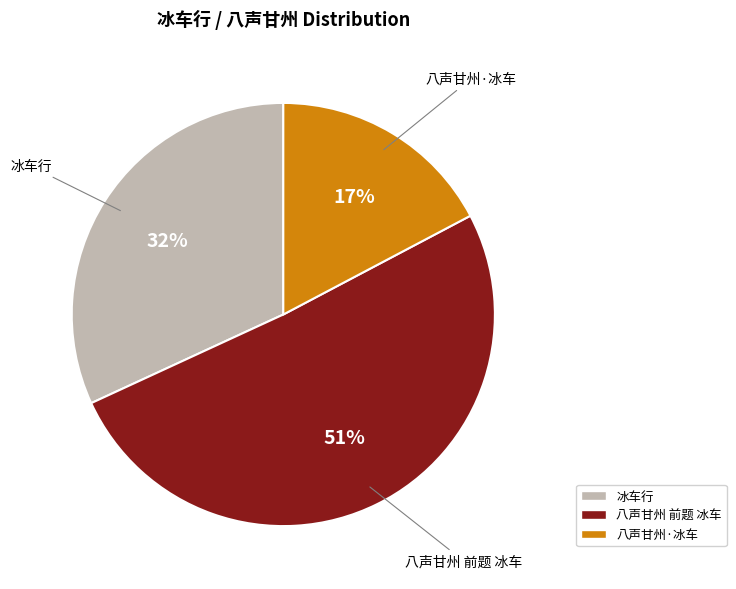

Between 八声甘州 前题 冰车 and 冰车行, which is larger?

八声甘州 前题 冰车